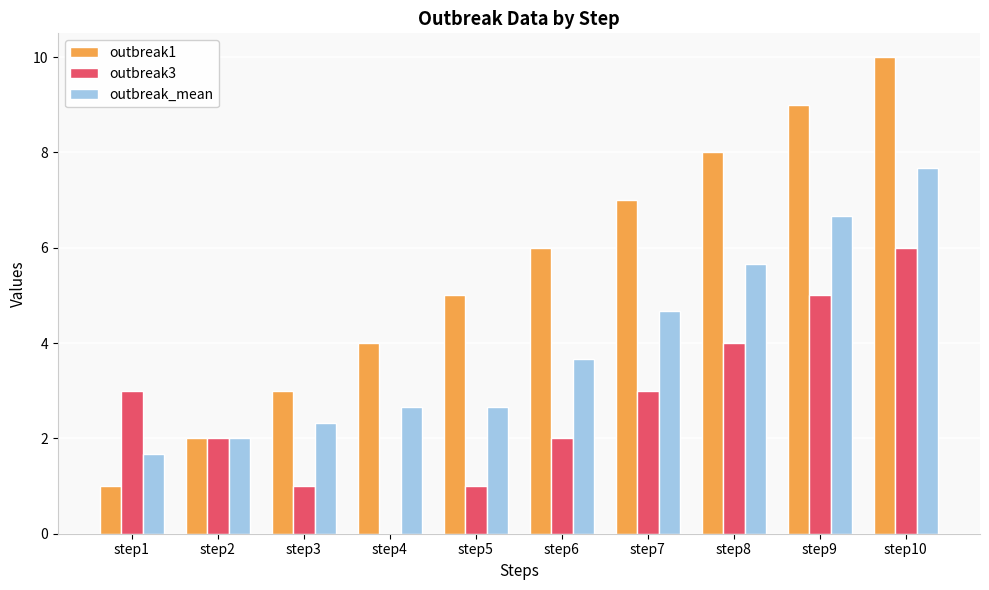

Which series has the widest spread of values?

outbreak1